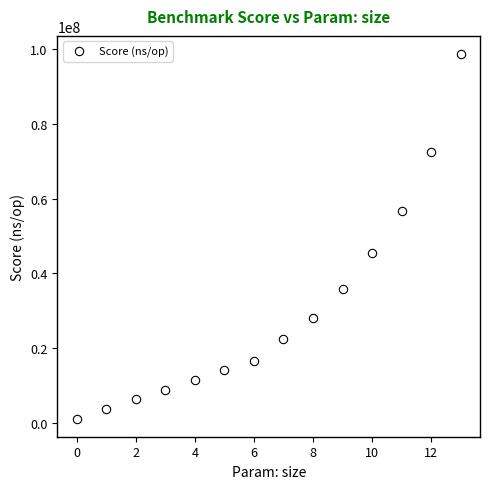

What is the value of the 4th point from the left?

8887375